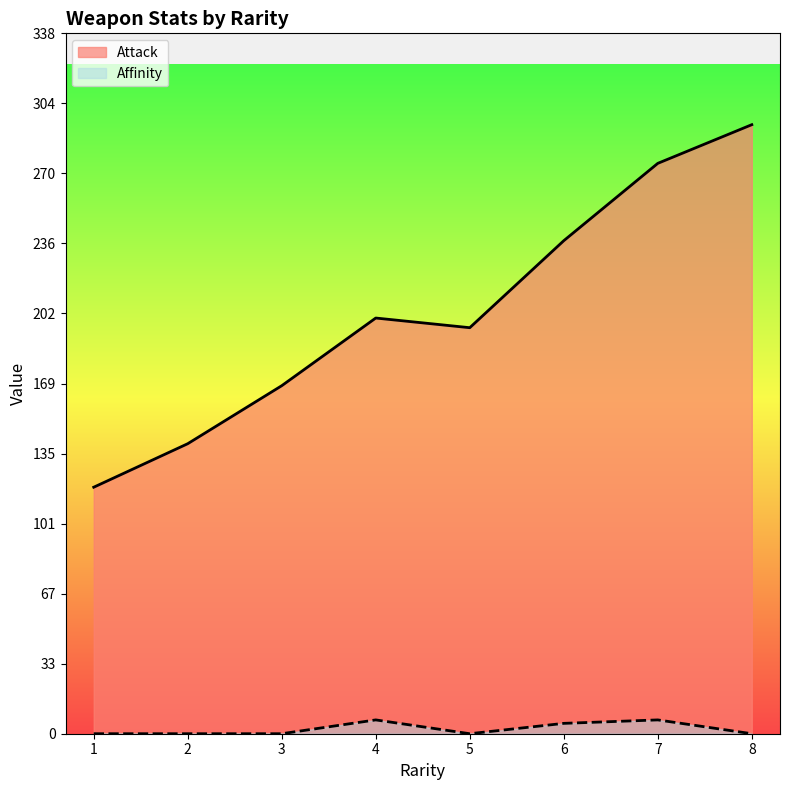

What are all the series names shown in the legend?

Attack, Affinity